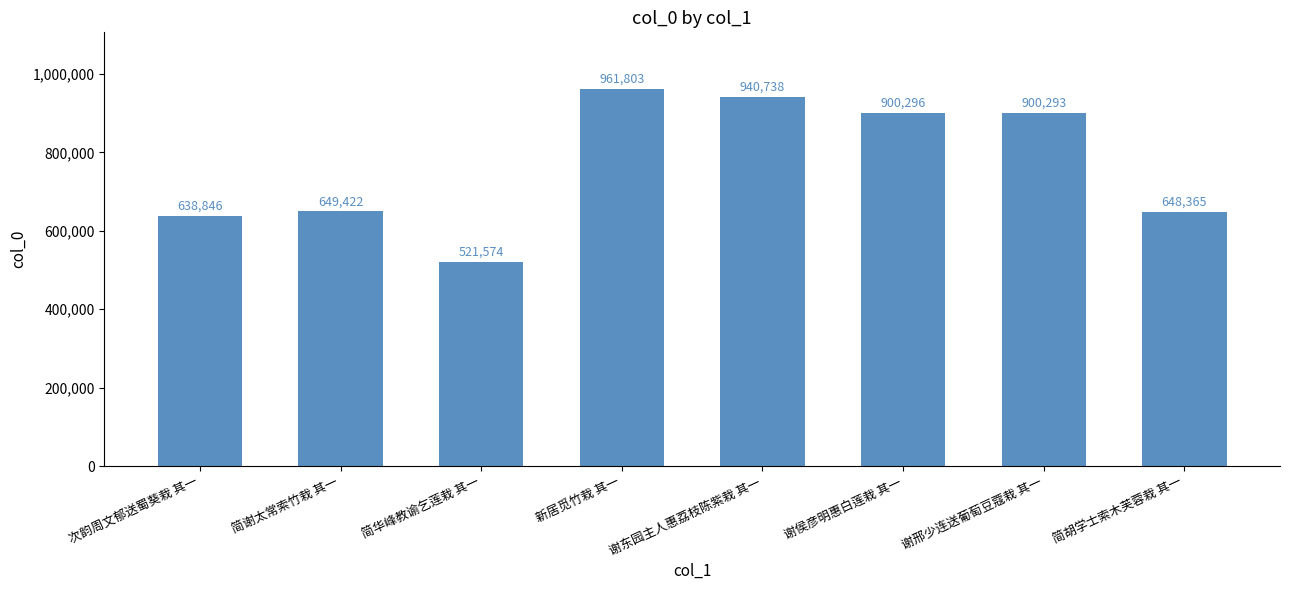

Reading left to right, transcribe all the data shown in this chart.

次韵周文郁送蜀葵栽 其一=638846	简谢太常索竹栽 其一=649422	简华峰教谕乞莲栽 其一=521574	新居觅竹栽 其一=961803	谢东园主人惠荔枝陈紫栽 其一=940738	谢侯彦明惠白莲栽 其一=900296	谢邢少连送葡萄豆蔻栽 其一=900293	简胡学士索木芙蓉栽 其一=648365